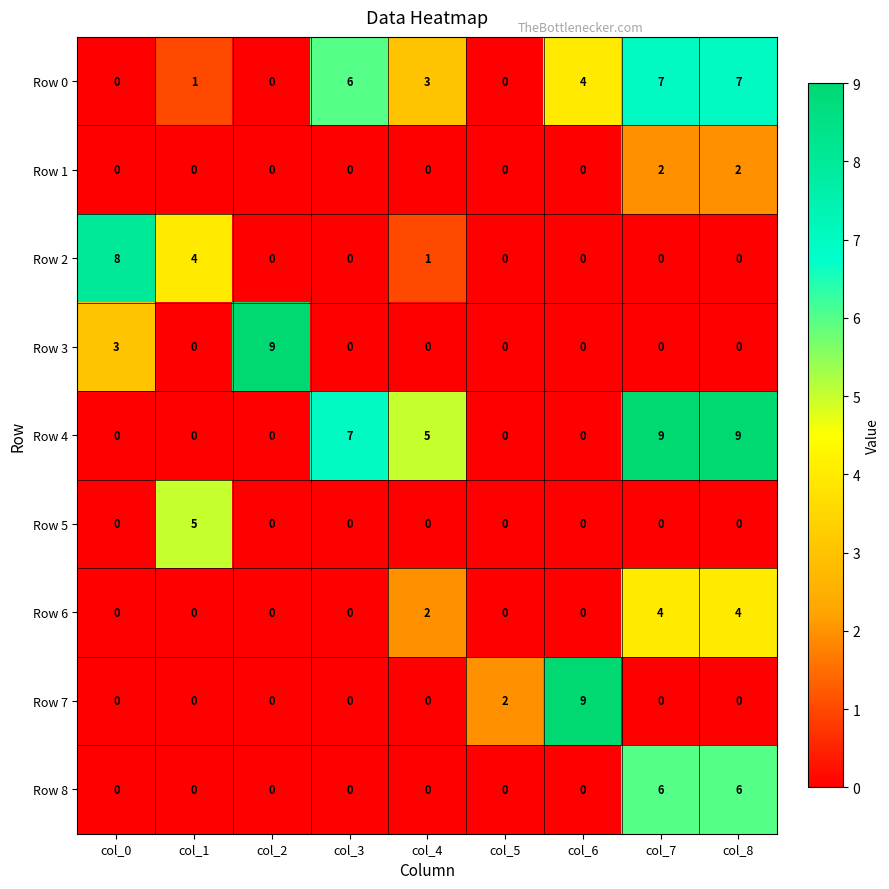

The Row 4 series shows 0 at col_2. True or false?

True